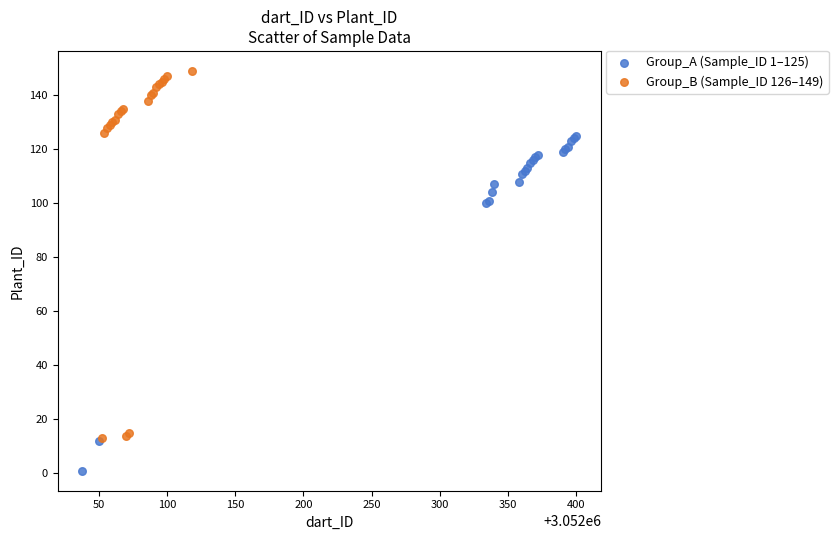

Which series has the largest Y range (max minus min)?

Group_B (Sample_ID 126–149)